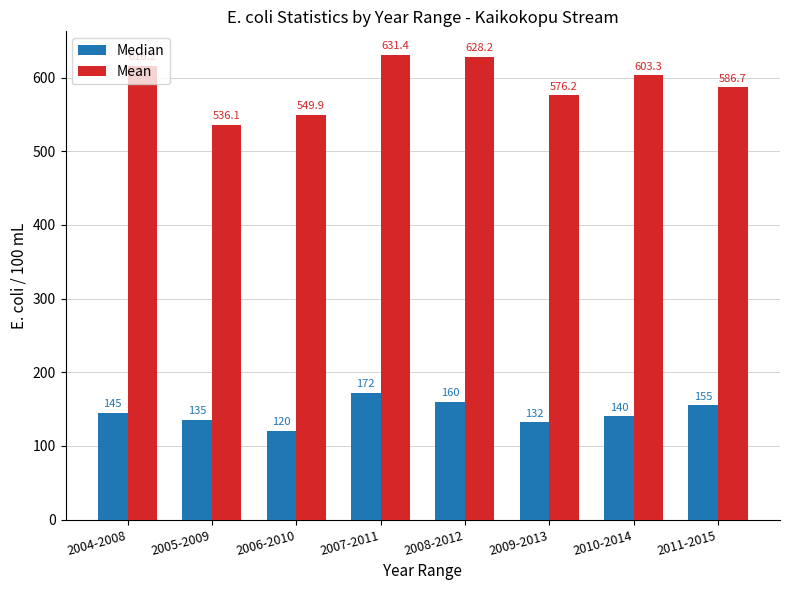

What is the label of the 7th bar from the left?

2010-2014